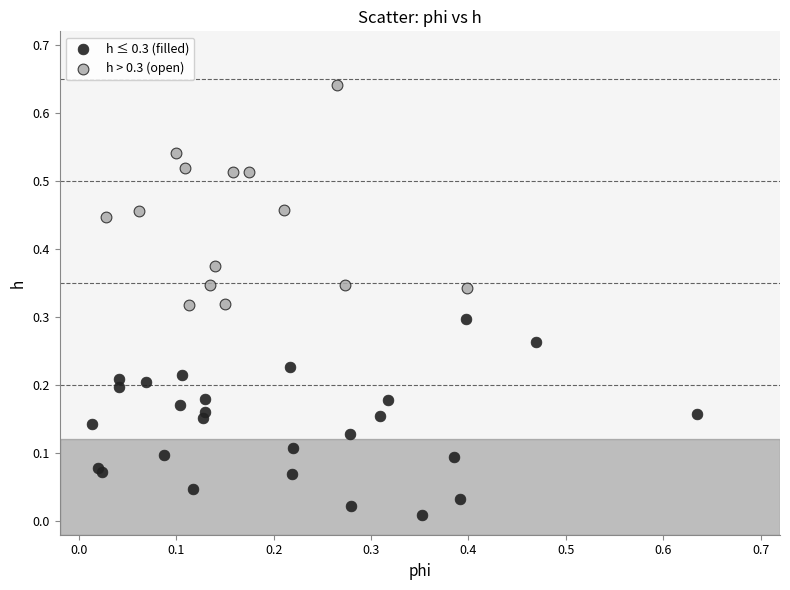

Which series has the largest Y range (max minus min)?

h > 0.3 (open)